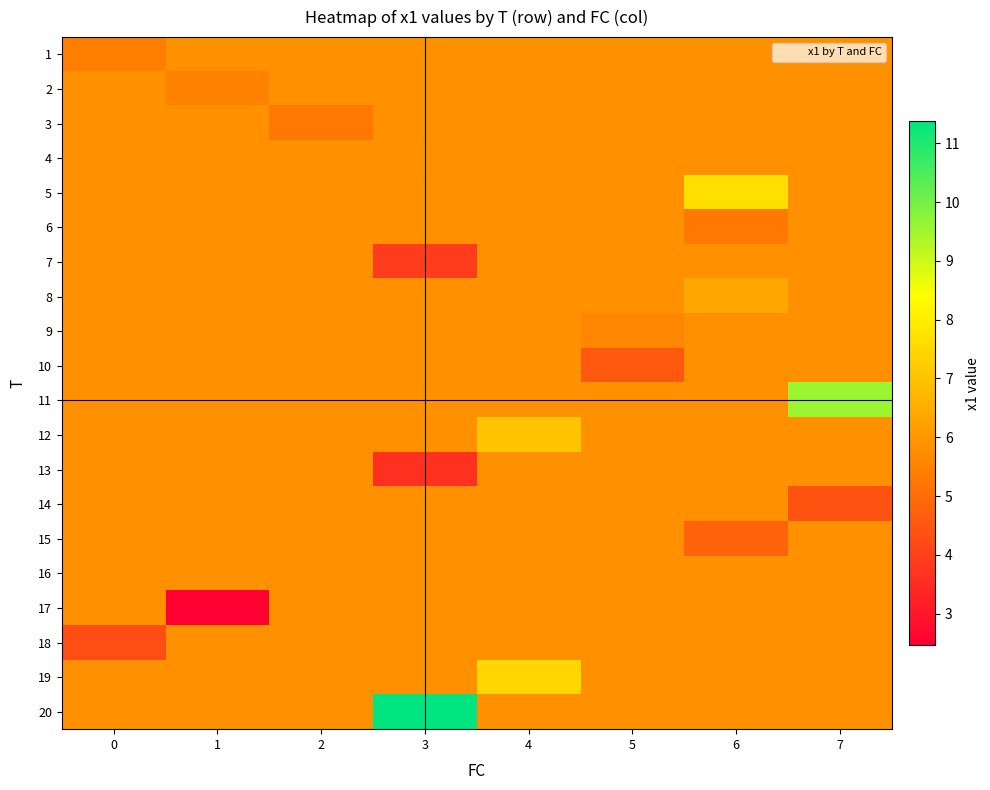

Which series has the largest range (max minus min)?

20